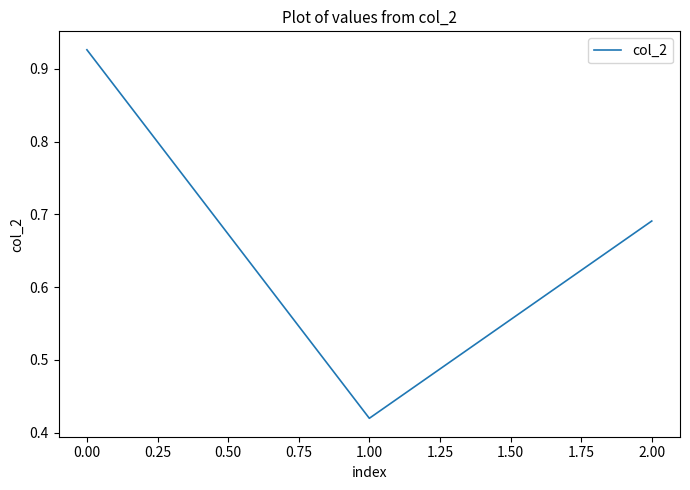

Which label corresponds to the smallest value in the chart?

1.00